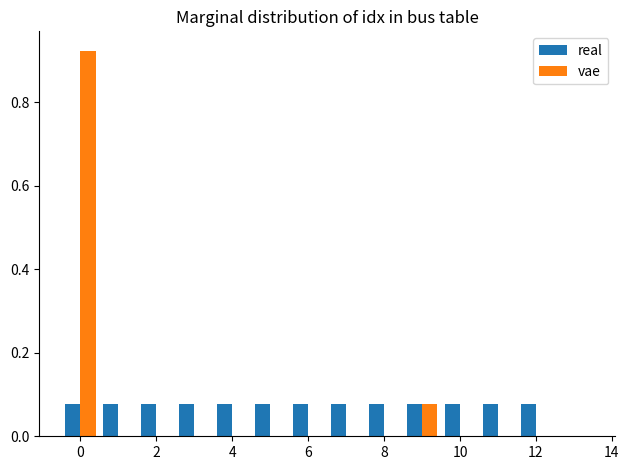

What is the height of the real bar covering 7.5 to 8.5 on the x-axis? Neither the bar edges nor the heights are printed on the chart, so give them approximately, as read against the axes.

0.08